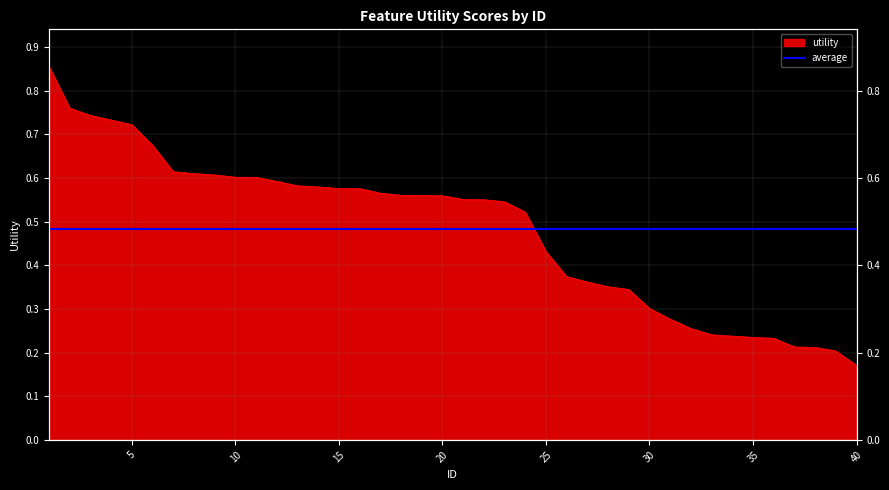

What is the value of the 16th point from the left?

0.6